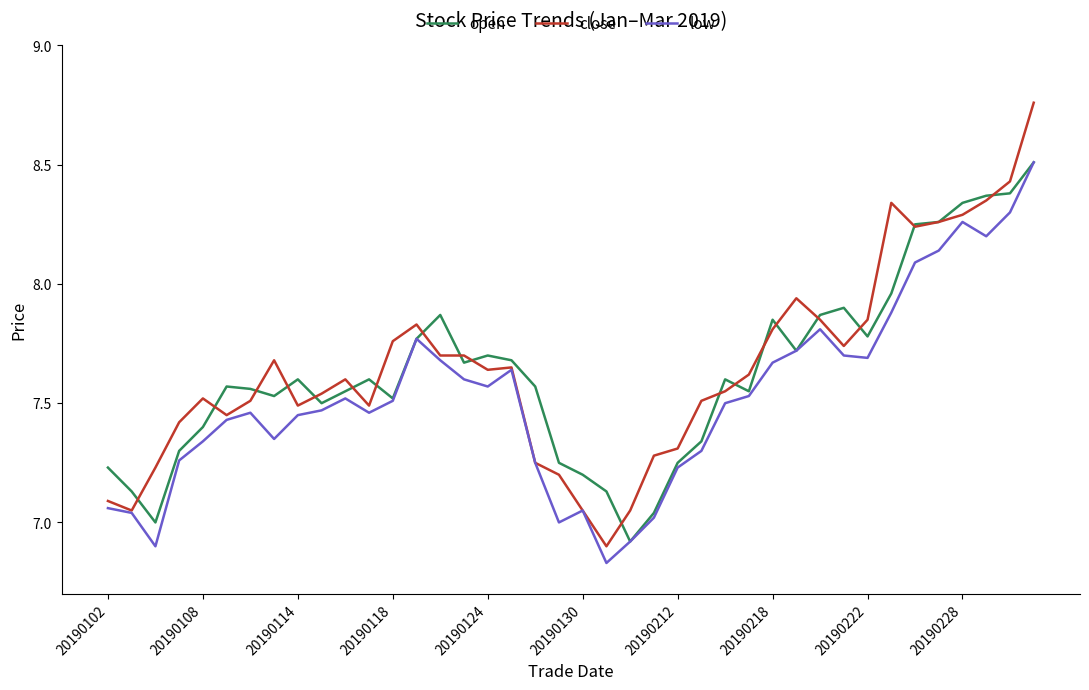

What is the highest value of the open series?

8.5